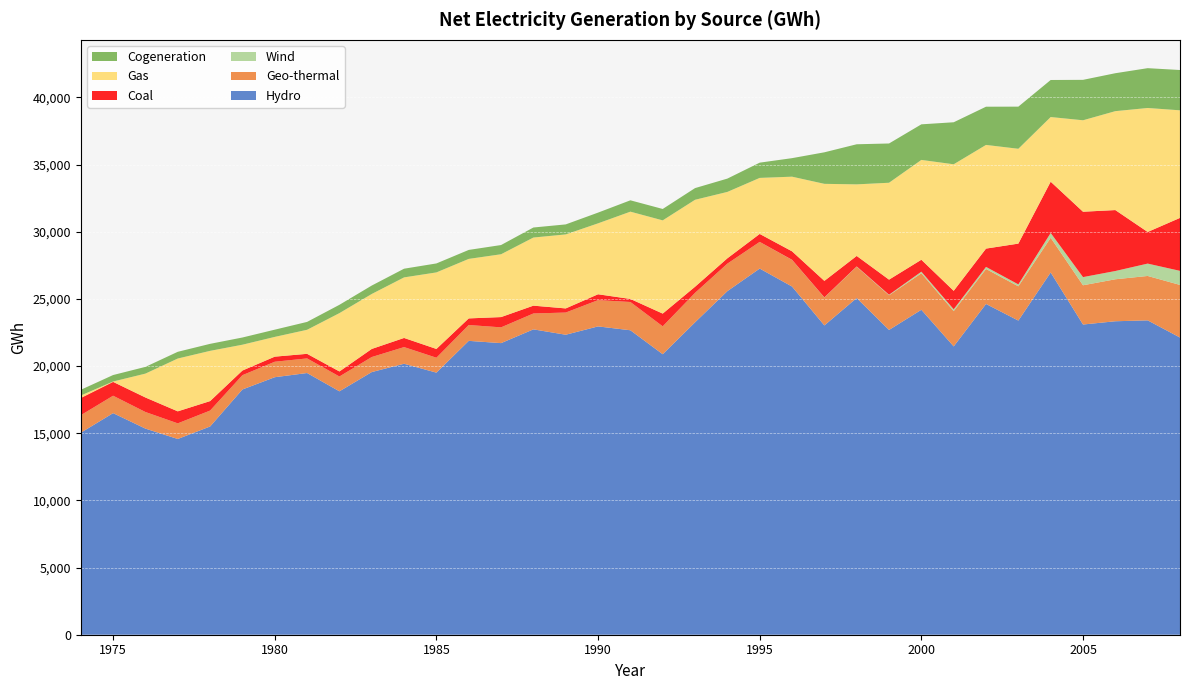

Reading left to right, what are all the values shown in this chart?

Hydro: 1974=15037	1975=16497	1976=15344	1977=14573	1978=15503	1979=18259	1980=19171	1981=19483	1982=18121	1983=19554	1984=20173	1985=19511	1986=21877	1987=21709	1988=22733	1989=22333	1990=22953	1991=22666	1992=20882	1993=23258	1994=25579	1995=27259	1996=25921	1997=23026	1998=25066	1999=22690	2000=24191	2001=21464	2002=24624	2003=23387	2004=26968	2005=23094	2006=23337	2007=23404	2008=22124
Geo-thermal: 1974=1304	1975=1296	1976=1236	1977=1163	1978=1185	1979=1064	1980=1152	1981=1087	1982=1104	1983=1119	1984=1240	1985=1111	1986=1180	1987=1174	1988=1183	1989=1652	1990=1957	1991=2104	1992=2077	1993=2193	1994=2047	1995=1985	1996=1984	1997=2077	1998=2331	1999=2583	2000=2717	2001=2627	2002=2606	2003=2550	2004=2584	2005=2922	2006=3125	2007=3305	2008=3917
Wind: 1974=0	1975=0	1976=0	1977=0	1978=0	1979=0	1980=0	1981=0	1982=0	1983=0	1984=0	1985=0	1986=0	1987=0	1988=0	1989=0	1990=0	1991=0	1992=1	1993=1	1994=1	1995=1	1996=8	1997=13	1998=22	1999=39	2000=119	2001=138	2002=154	2003=145	2004=358	2005=608	2006=616	2007=921	2008=1048
Coal: 1974=1281	1975=1030	1976=1081	1977=894	1978=705	1979=345	1980=378	1981=342	1982=374	1983=603	1984=681	1985=653	1986=492	1987=765	1988=582	1989=307	1990=436	1991=227	1992=947	1993=454	1994=397	1995=592	1996=631	1997=1226	1998=781	1999=1123	2000=889	2001=1373	2002=1362	2003=3035	2004=3816	2005=4867	2006=4536	2007=2354	2008=3943
Gas: 1974=186	1975=28	1976=1778	1977=3932	1978=3740	1979=1923	1980=1471	1981=1790	1982=4343	1983=4092	1984=4508	1985=5698	1986=4430	1987=4677	1988=5071	1989=5510	1990=5280	1991=6499	1992=6940	1993=6474	1994=4942	1995=4172	1996=5556	1997=7225	1998=5328	1999=7213	2000=7432	2001=9421	2002=7718	2003=7060	2004=4814	2005=6808	2006=7364	2007=9230	2008=8008
Cogeneration: 1974=425	1975=482	1976=501	1977=501	1978=522	1979=536	1980=538	1981=586	1982=619	1983=627	1984=647	1985=668	1986=668	1987=686	1988=747	1989=745	1990=799	1991=845	1992=849	1993=870	1994=991	1995=1135	1996=1379	1997=2347	1998=2985	1999=2923	2000=2649	2001=3128	2002=2845	2003=3137	2004=2758	2005=3010	2006=2824	2007=2964	2008=3001